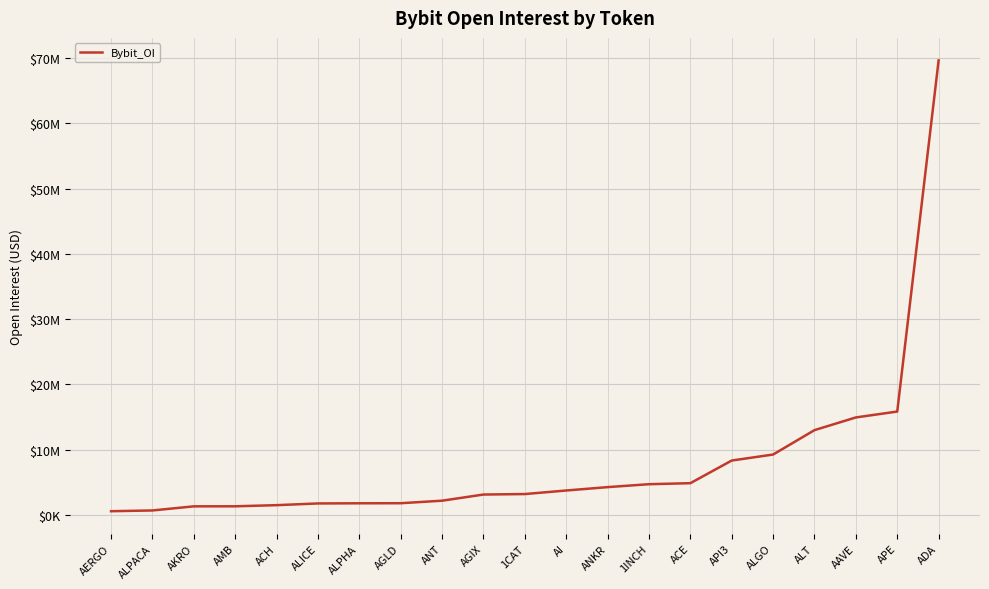

What is the maximum value shown in the chart?

69661759